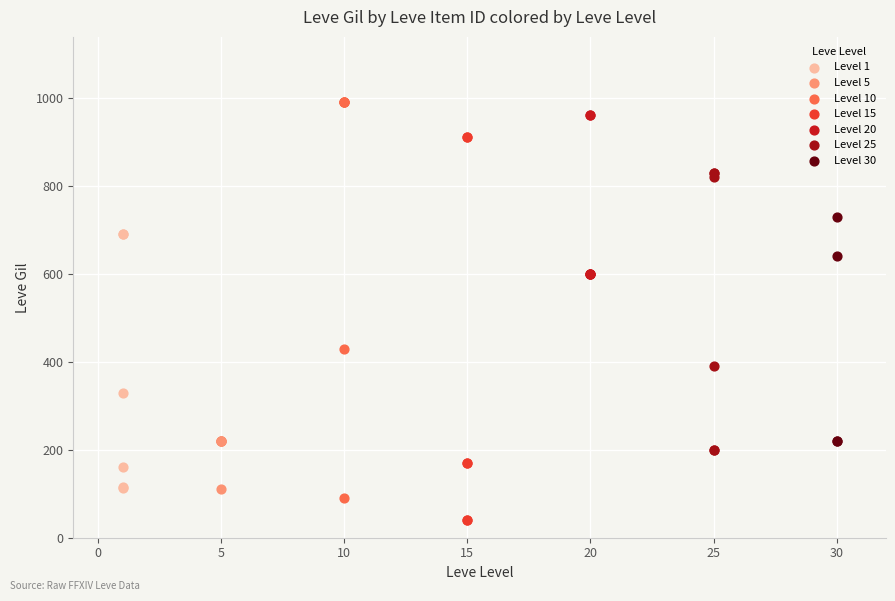

What are all the series names shown in the legend?

Level 1, Level 5, Level 10, Level 15, Level 20, Level 25, Level 30